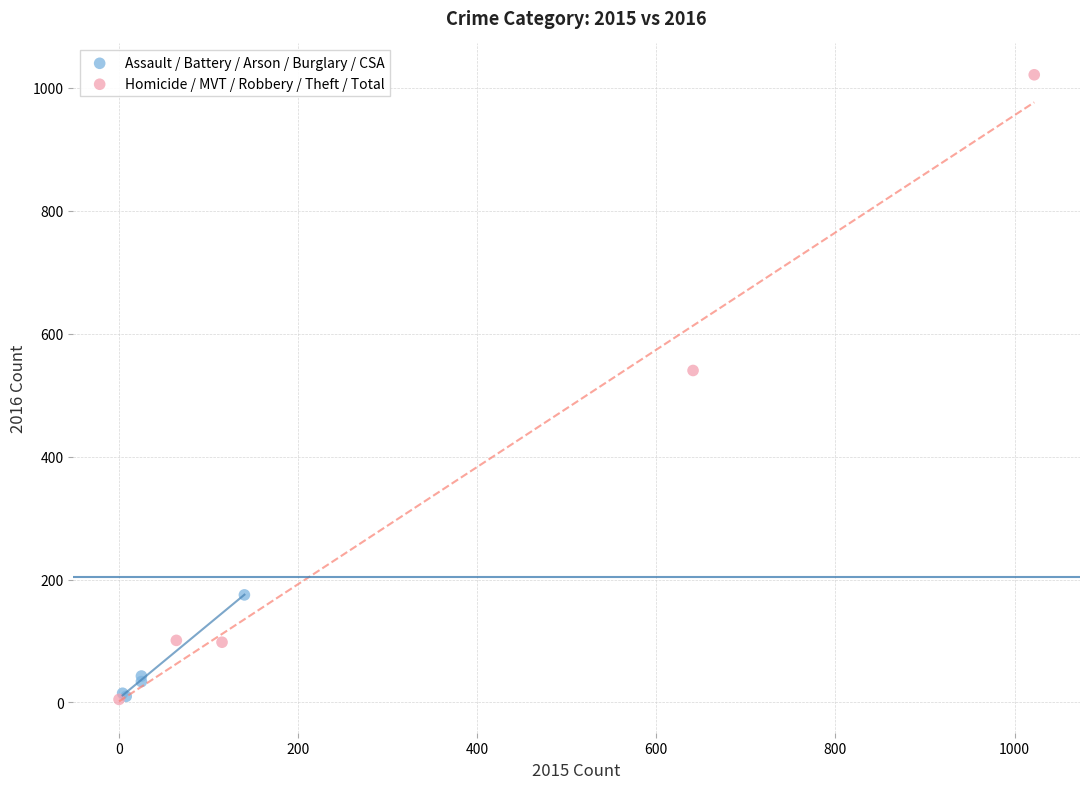

Which series has the widest spread of Y values?

Homicide / MVT / Robbery / Theft / Total